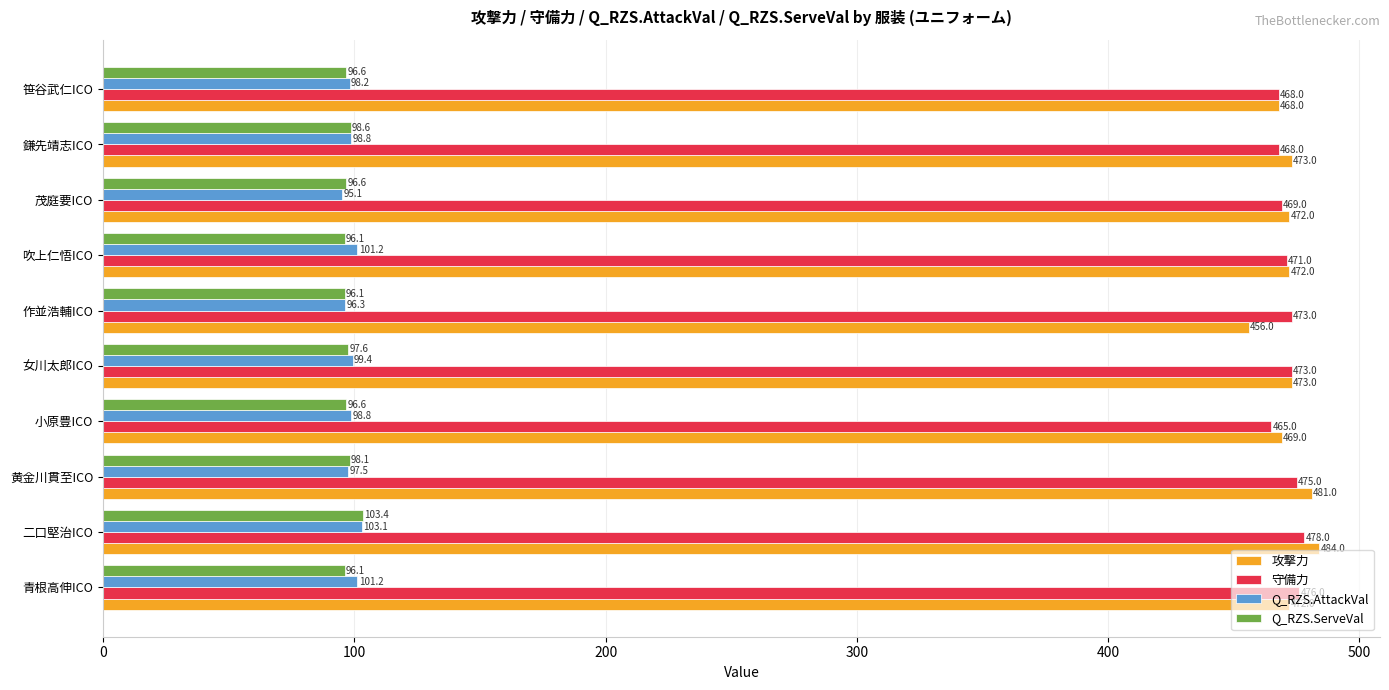

What is the average value of the Q_RZS.ServeVal series?

97.6